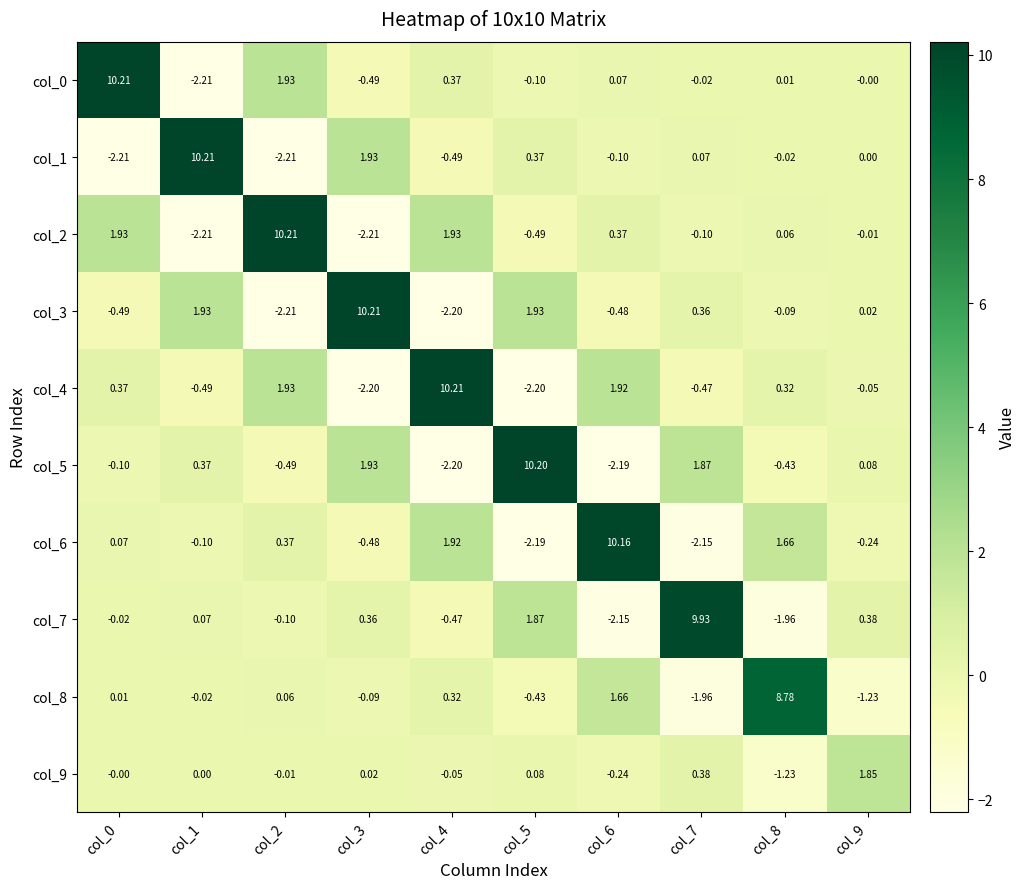

Which series has the widest spread of values?

col_0